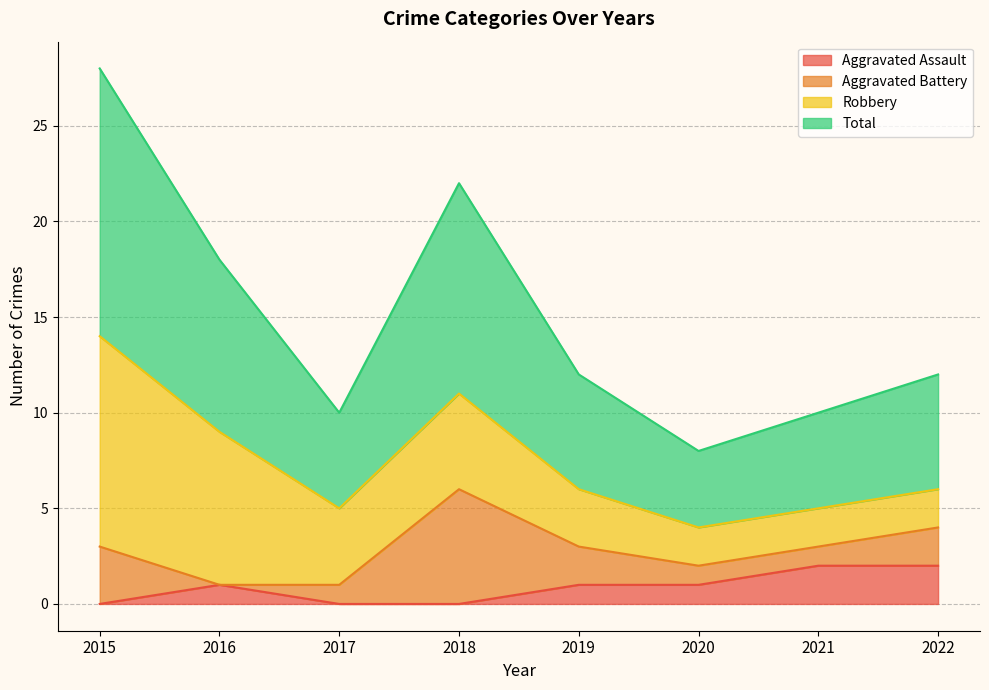

The Aggravated Assault series shows 1 at 2020. True or false?

True